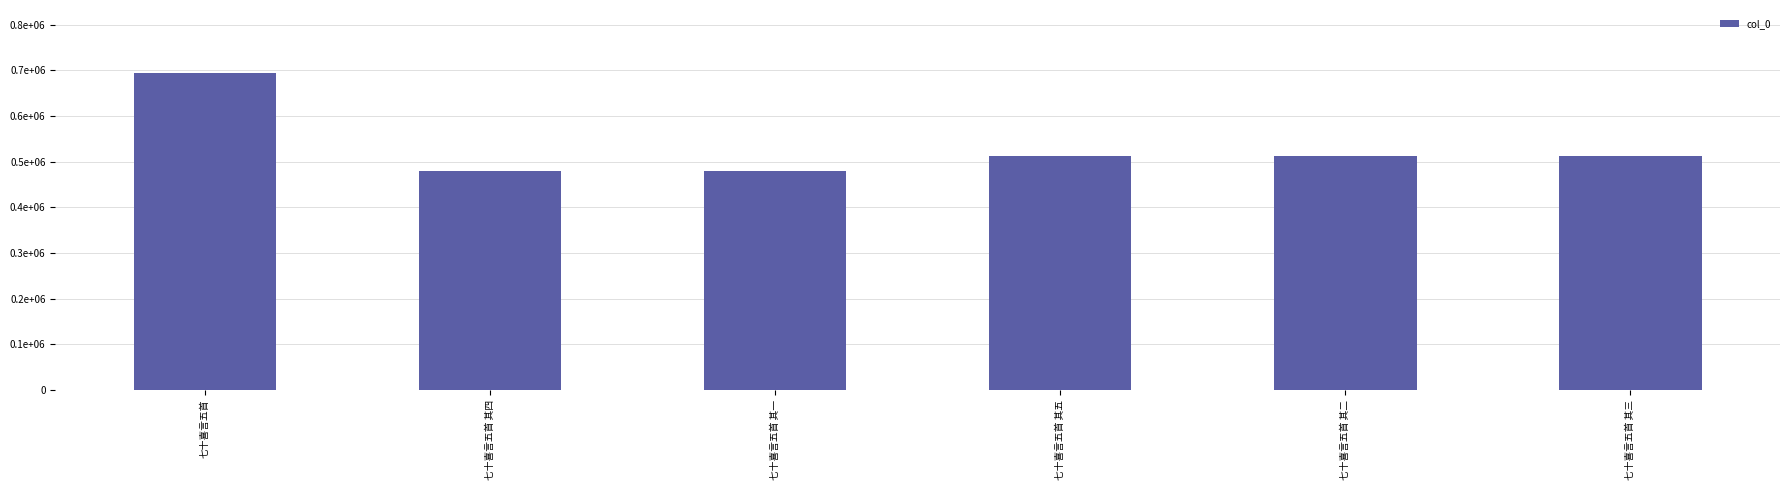

Does the chart contain any negative values?

No